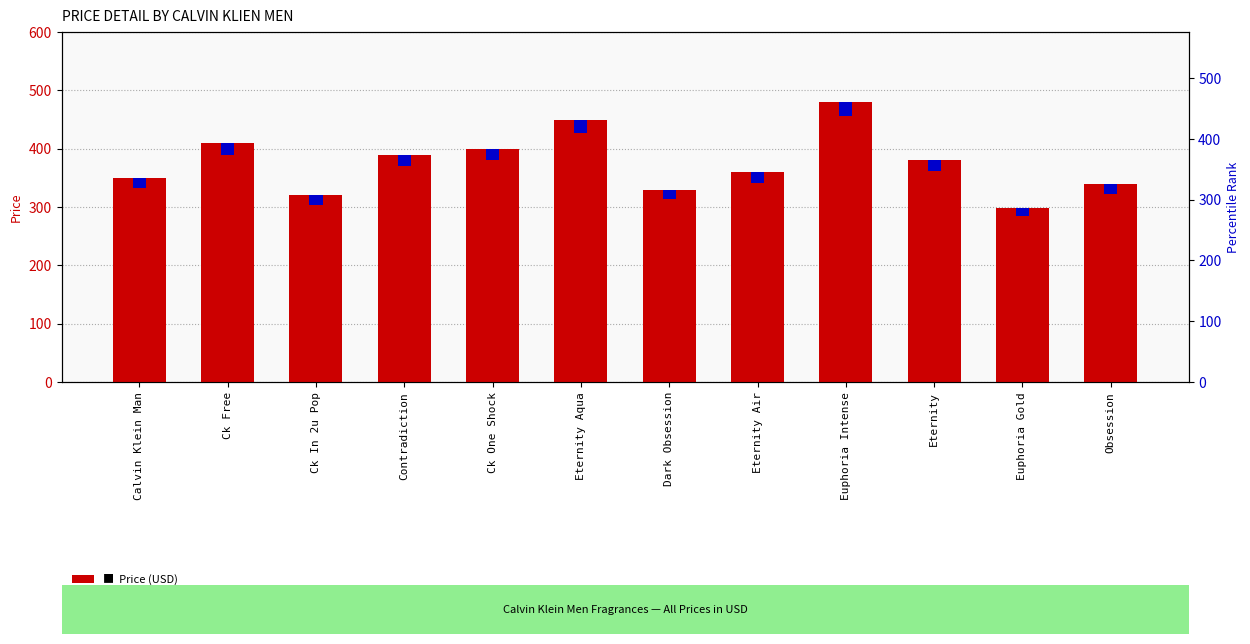

Is it true that Price equals 350.0 at Calvin Klein Man?

True